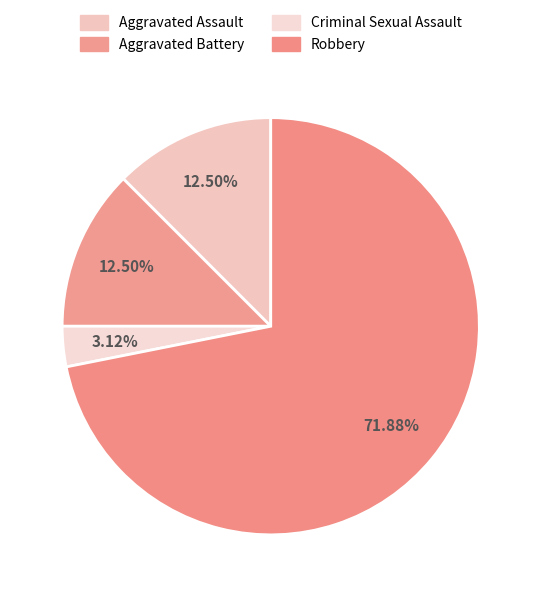

How many slices are in this pie chart?

4